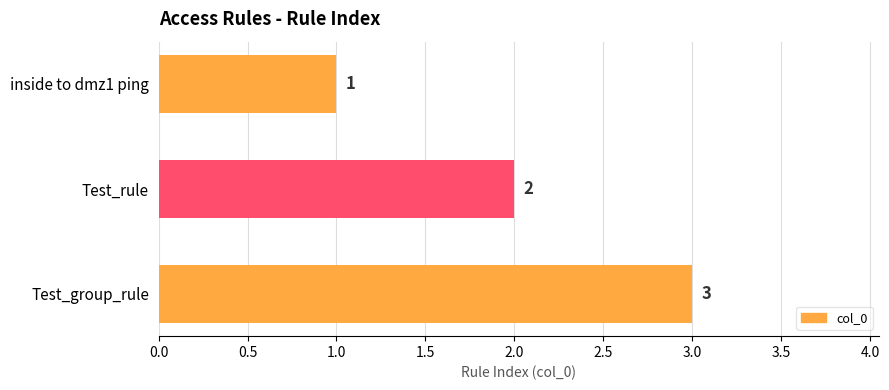

What is the value of the 1st bar from the top?

1